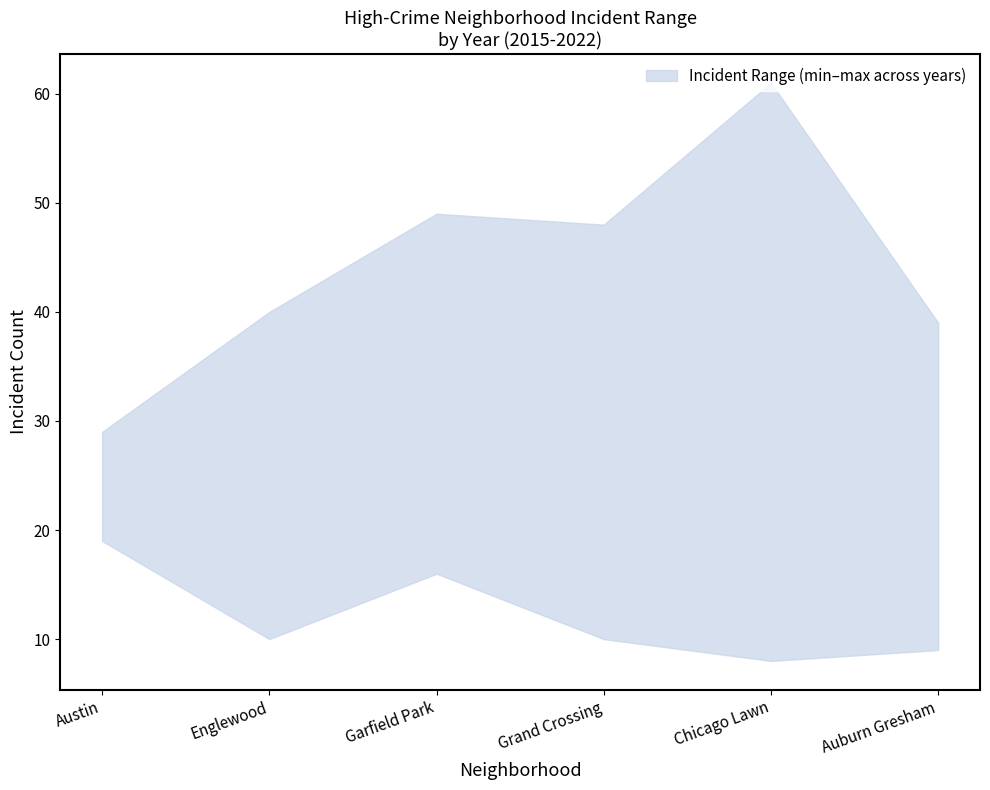

At how many categories does at least one series exceed 46?

3